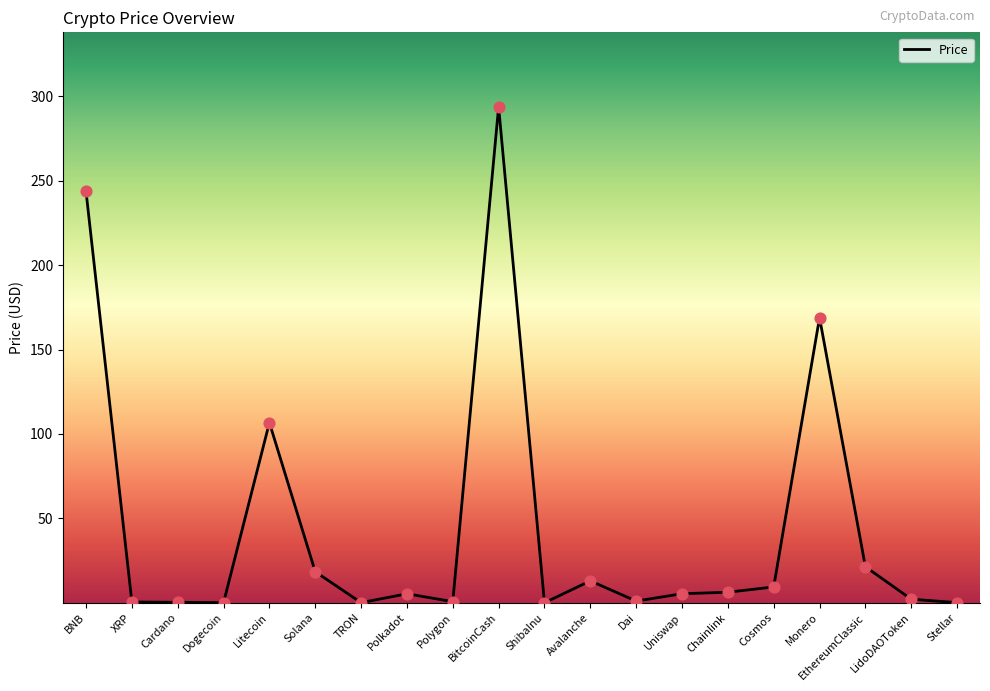

What is the change in value from Chainlink to Stellar?

-6.1